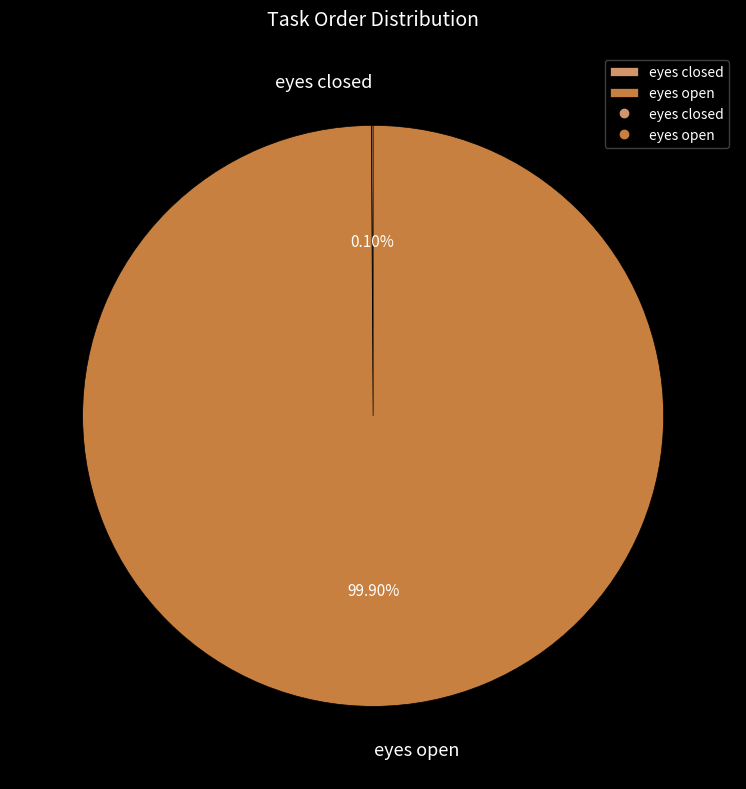

Is there a majority slice in this chart?

Yes